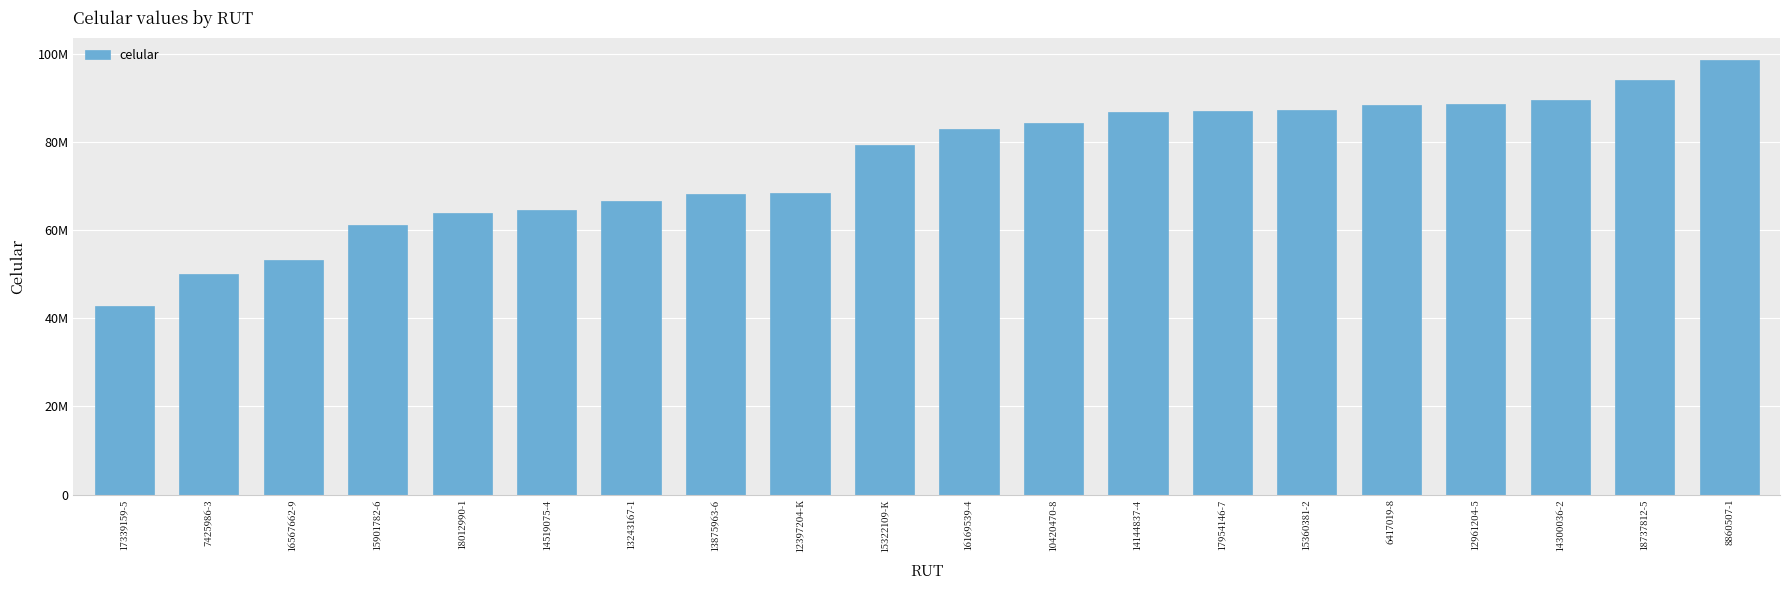

Reading left to right, transcribe all the data shown in this chart.

17339159-5=42886241	7425986-3=50046882	16567662-9=53341805	15901782-6=61196634	18012990-1=64011145	14519075-4=64473195	13243167-1=66548211	13875963-6=68270538	12397204-K=68491736	15322109-K=79412133	16169539-4=82894391	10420470-8=84382037	14144837-4=86915339	17954146-7=86958092	15360381-2=87379616	6417019-8=88414750	12961204-5=88591753	14300036-2=89508894	18737812-5=94079370	8860507-1=98717508